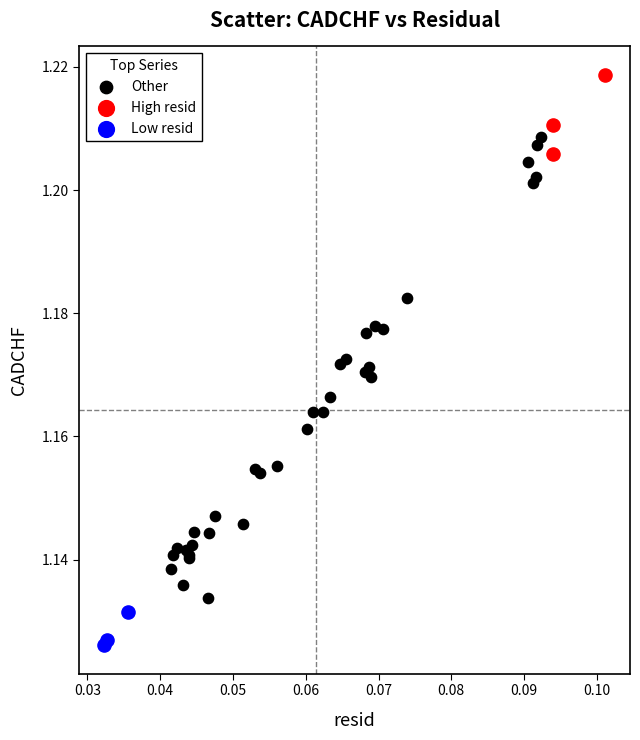

Which series contains the highest Y value?

High resid